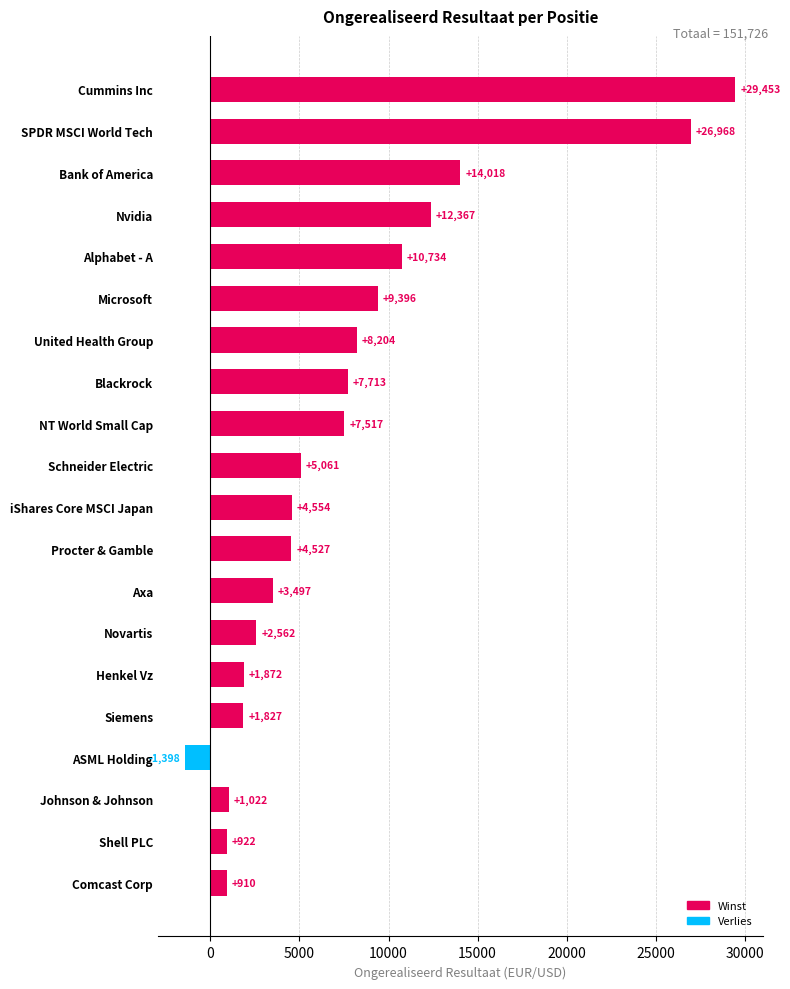

Reading top to bottom, list all the values displayed in this chart.

Cummins Inc=29453	SPDR MSCI World Tech=26968	Bank of America=14018	Nvidia=12367	Alphabet - A=10734	Microsoft=9396	United Health Group=8204	Blackrock=7713	NT World Small Cap=7517	Schneider Electric=5061	iShares Core MSCI Japan=4554	Procter & Gamble=4527	Axa=3497	Novartis=2562	Henkel Vz=1872	Siemens=1827	ASML Holding=-1398	Johnson & Johnson=1022	Shell PLC=922	Comcast Corp=910